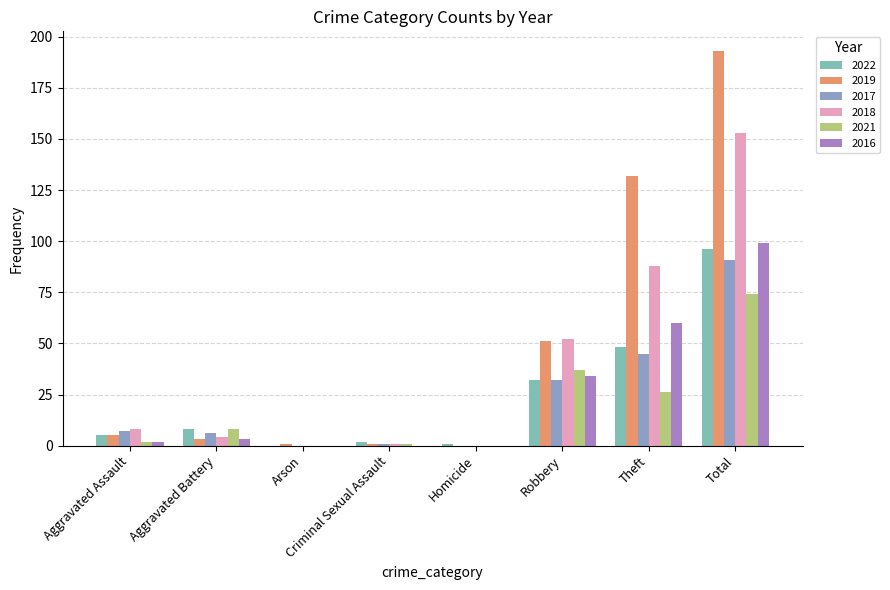

What is the average value of the 2018 series?

38